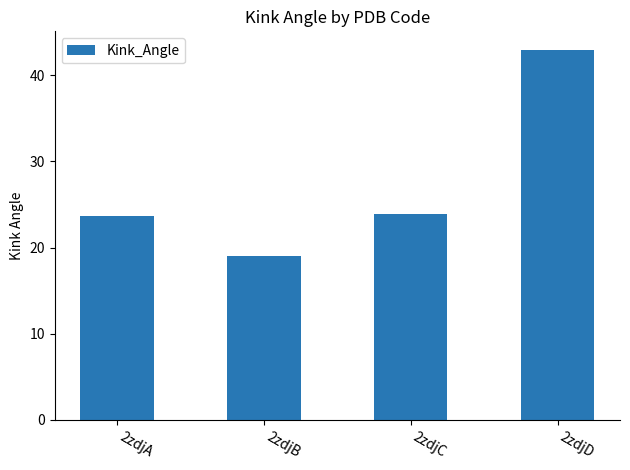

The chart shows a value of 32.6 at 2zdjB. True or false?

False